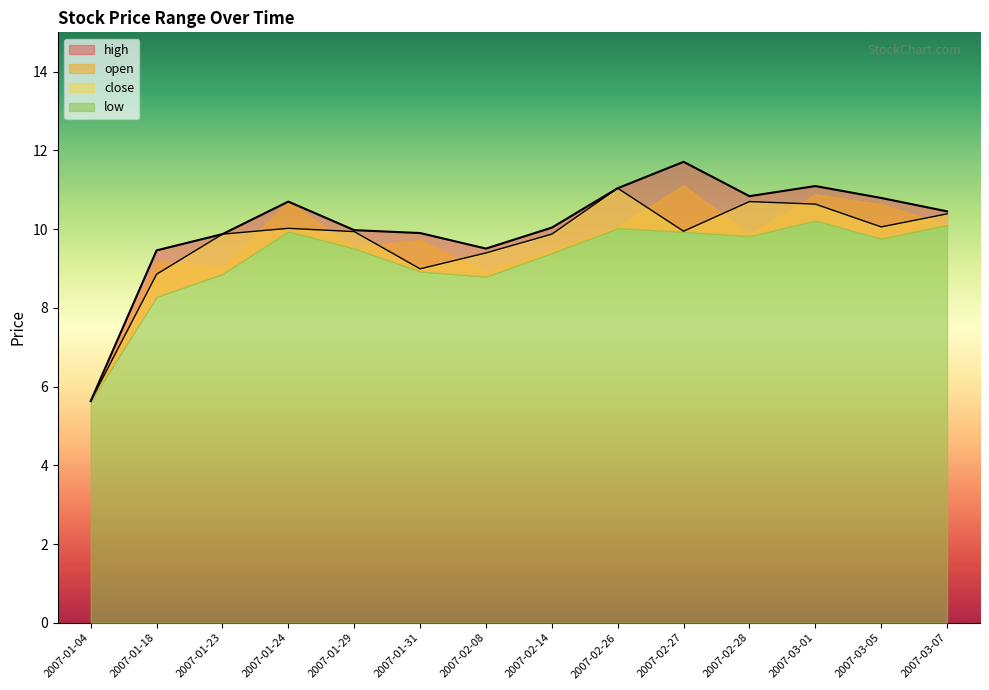

How many interior local valleys does the close series have?

3